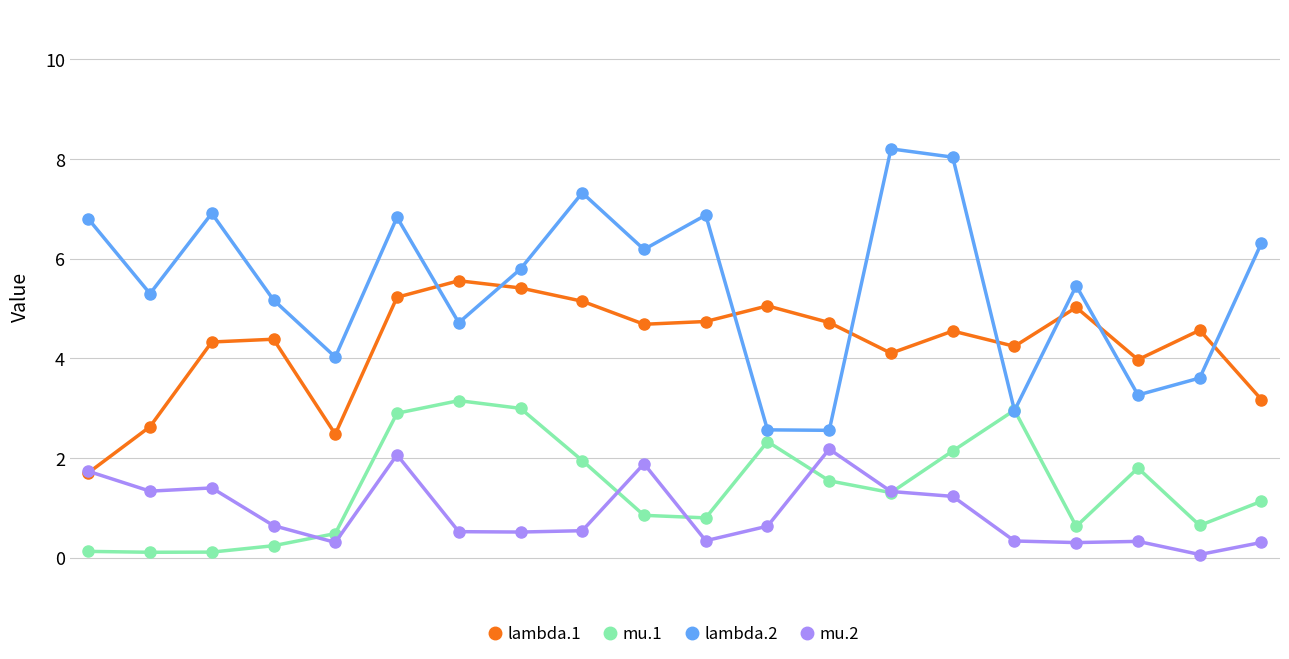

Which series has the widest spread of values?

lambda.2